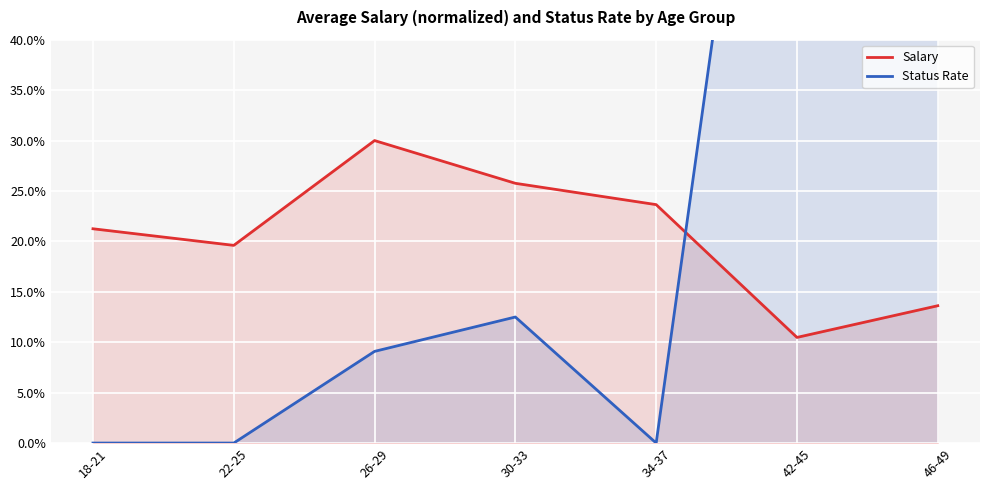

At which label does Salary reach its minimum?

42-45